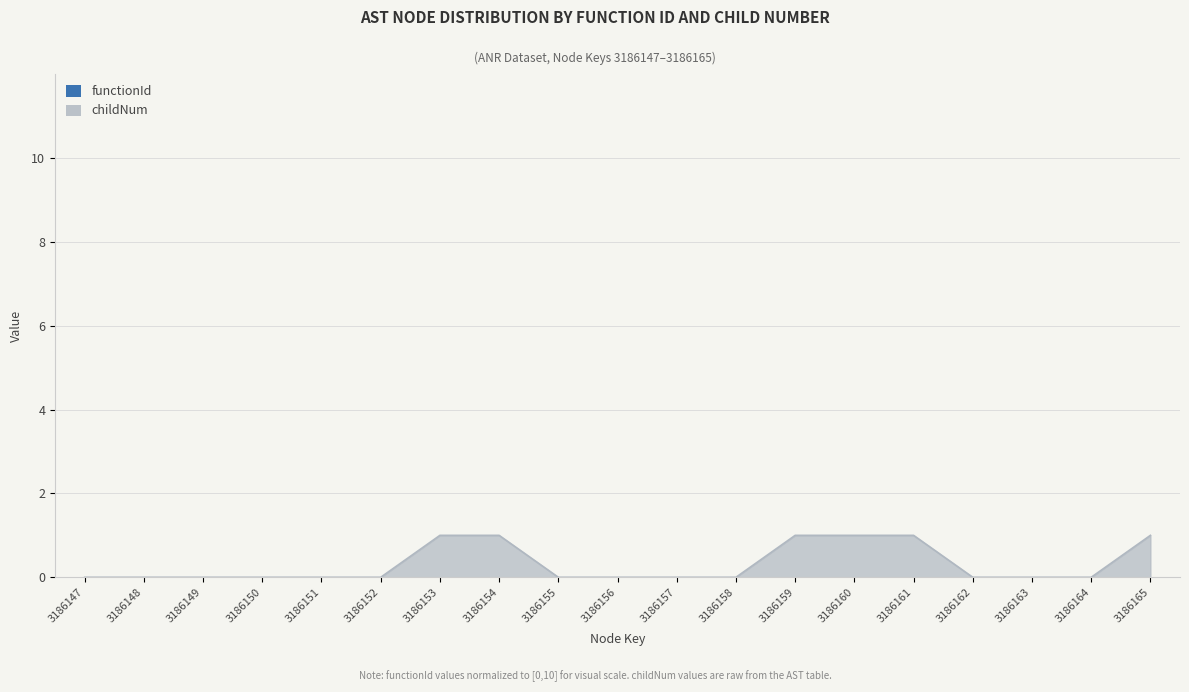

What is the difference between the maximum and minimum values?

1